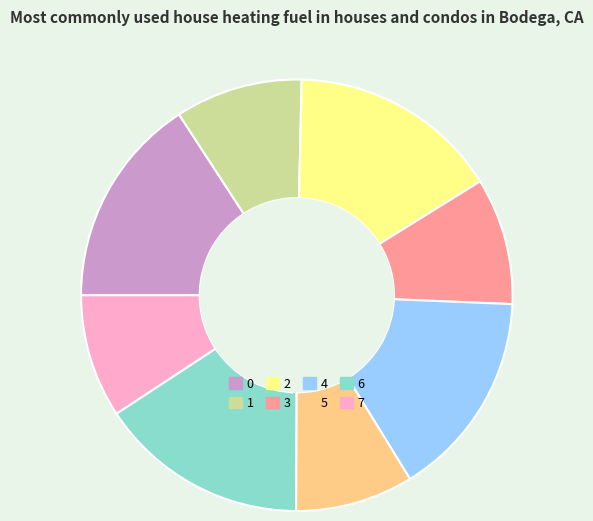

Is it true that 4 is 16% of the pie?

True